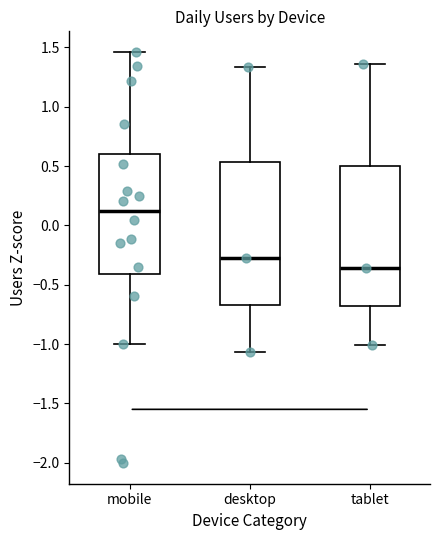

Reading left to right, transcribe this box plot: for each box, give where its median line is, the range the box spans, and where its two whiskers end, as read against the y-axis. The values are not printed on the chart, so give them approximately, as read against the axis.

mobile: median 0.10, box -0.40 to 0.60, whiskers -1.00 to 1.45
desktop: median -0.25, box -0.65 to 0.55, whiskers -1.05 to 1.35
tablet: median -0.35, box -0.70 to 0.50, whiskers -1.00 to 1.35